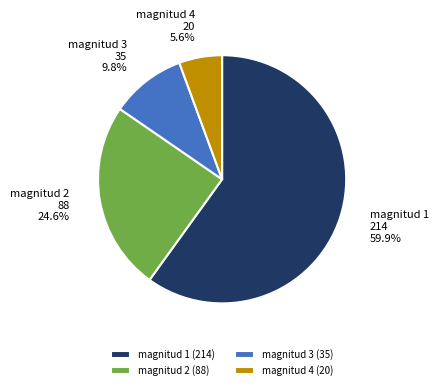

Between magnitud 2 and magnitud 3, which is larger?

magnitud 2